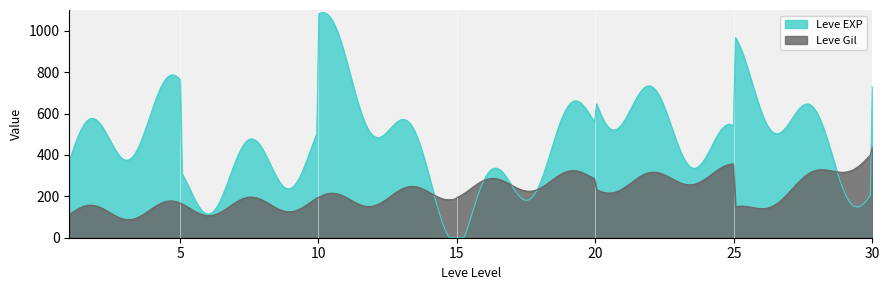

What is the lowest value of the Leve Gil series?

87.2